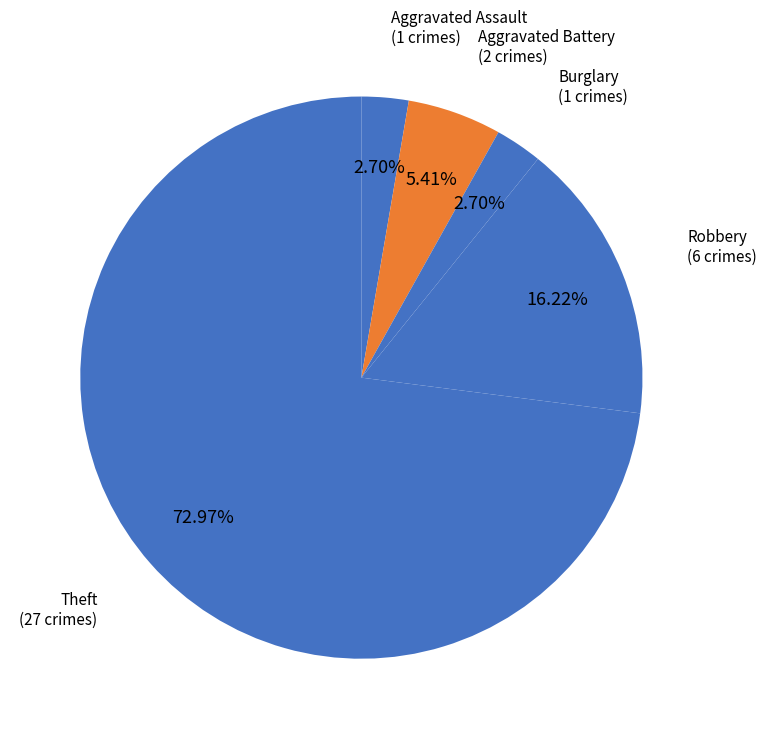

How many segments does this pie chart have?

5